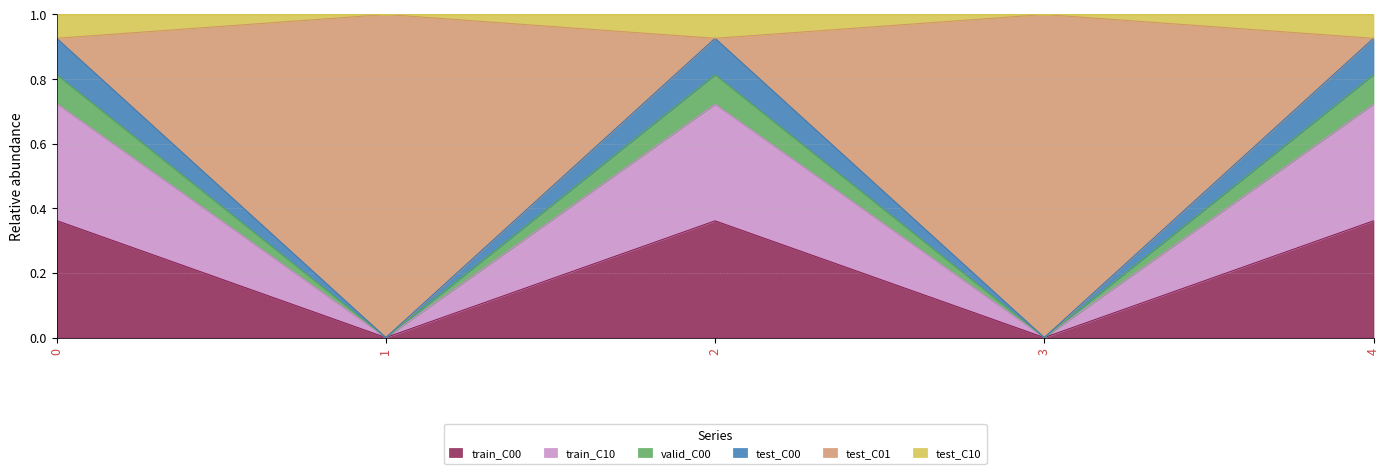

How many lines are shown in the chart?

6